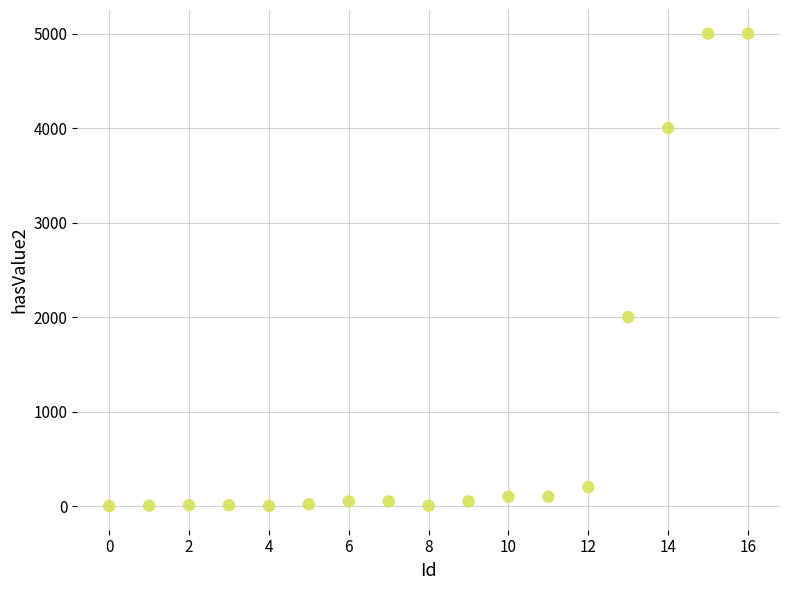

What is the range of Y values (max minus min)?

4999.9